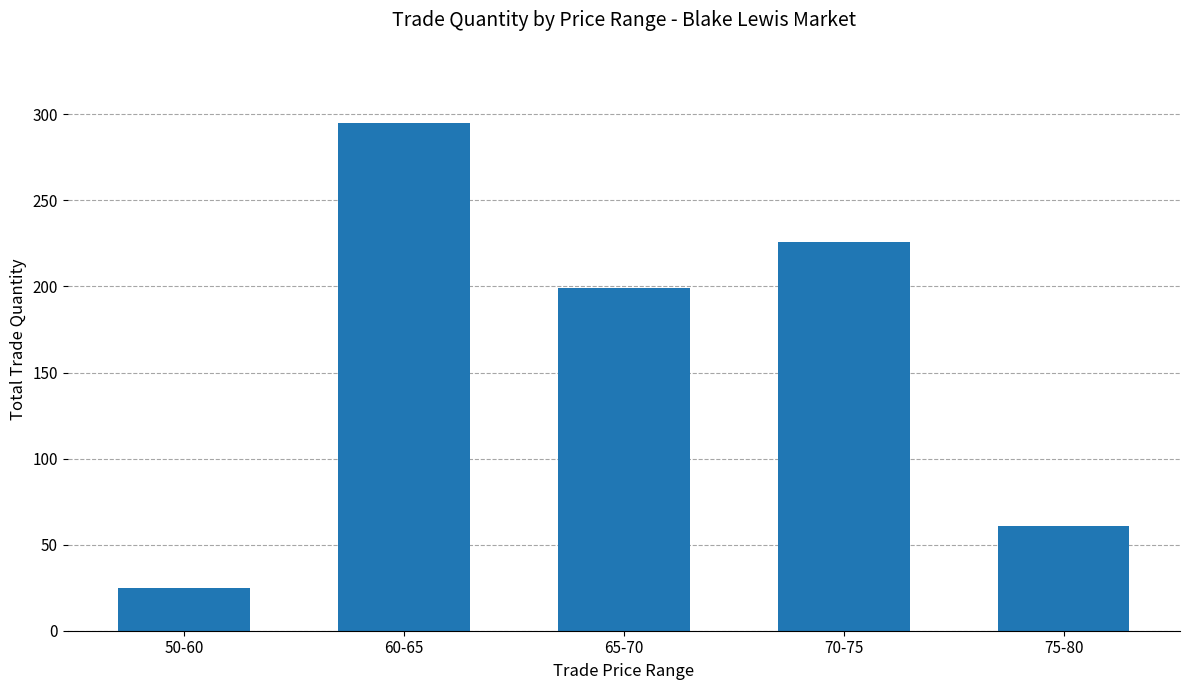

What is the greatest value displayed?

295